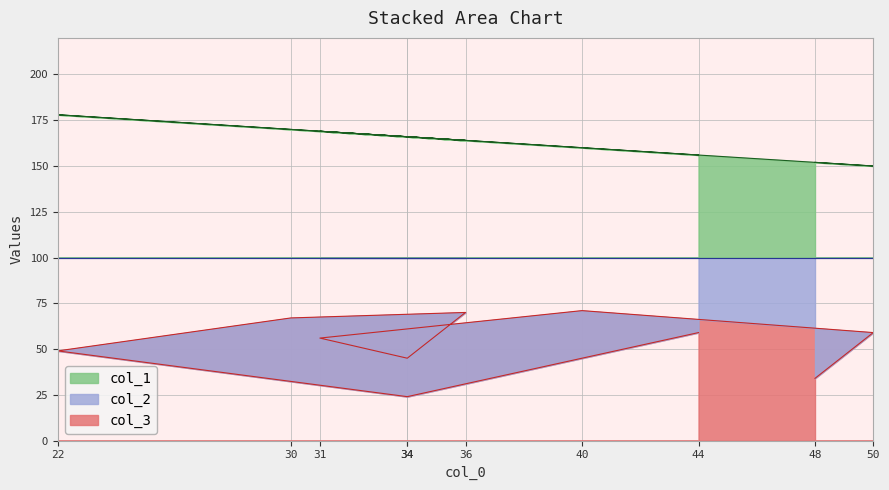

Which series has the largest range (max minus min)?

col_2